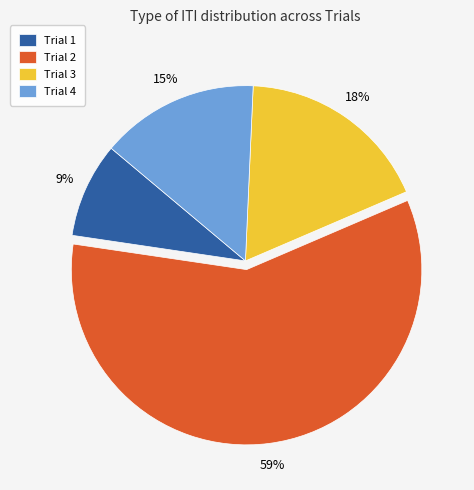

Combined, do Trial 4 and Trial 2 account for over 50%?

Yes